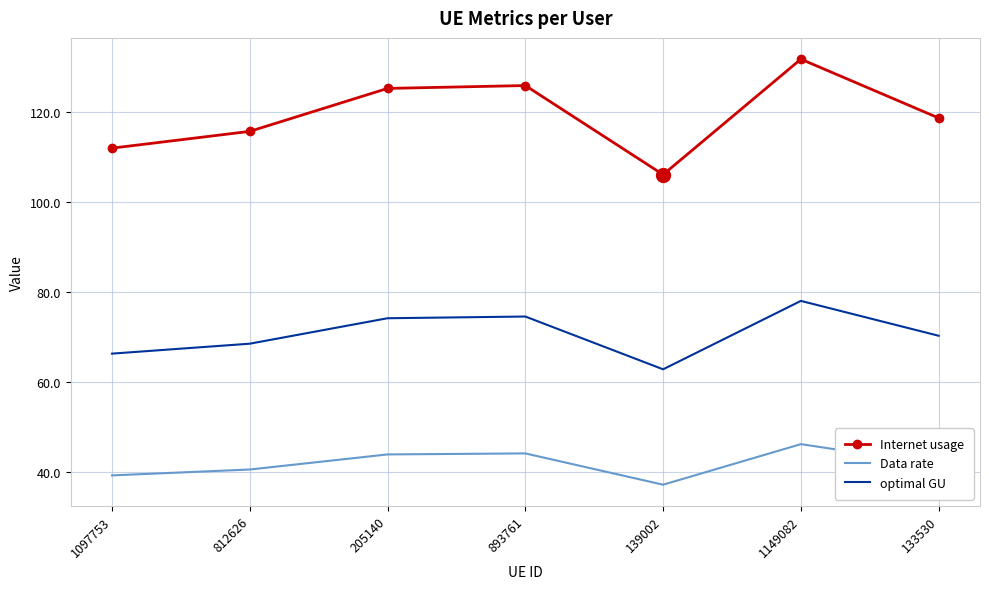

True or false: optimal GU and Data rate intersect in this chart.

False